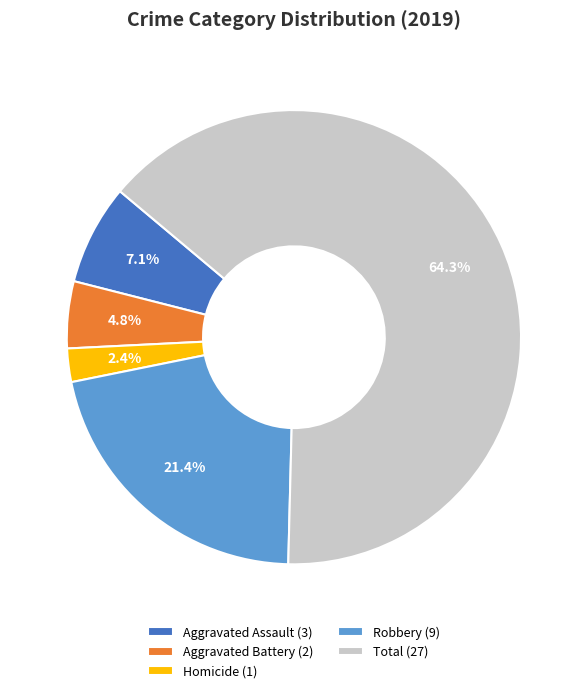

Does any single category account for the majority?

Yes